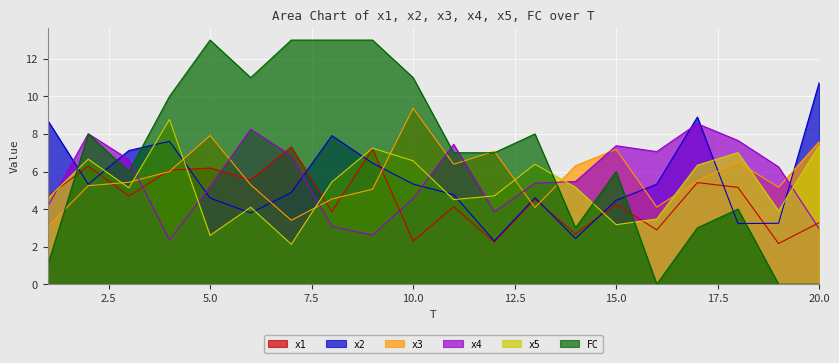

What is the maximum value for x2?

10.7